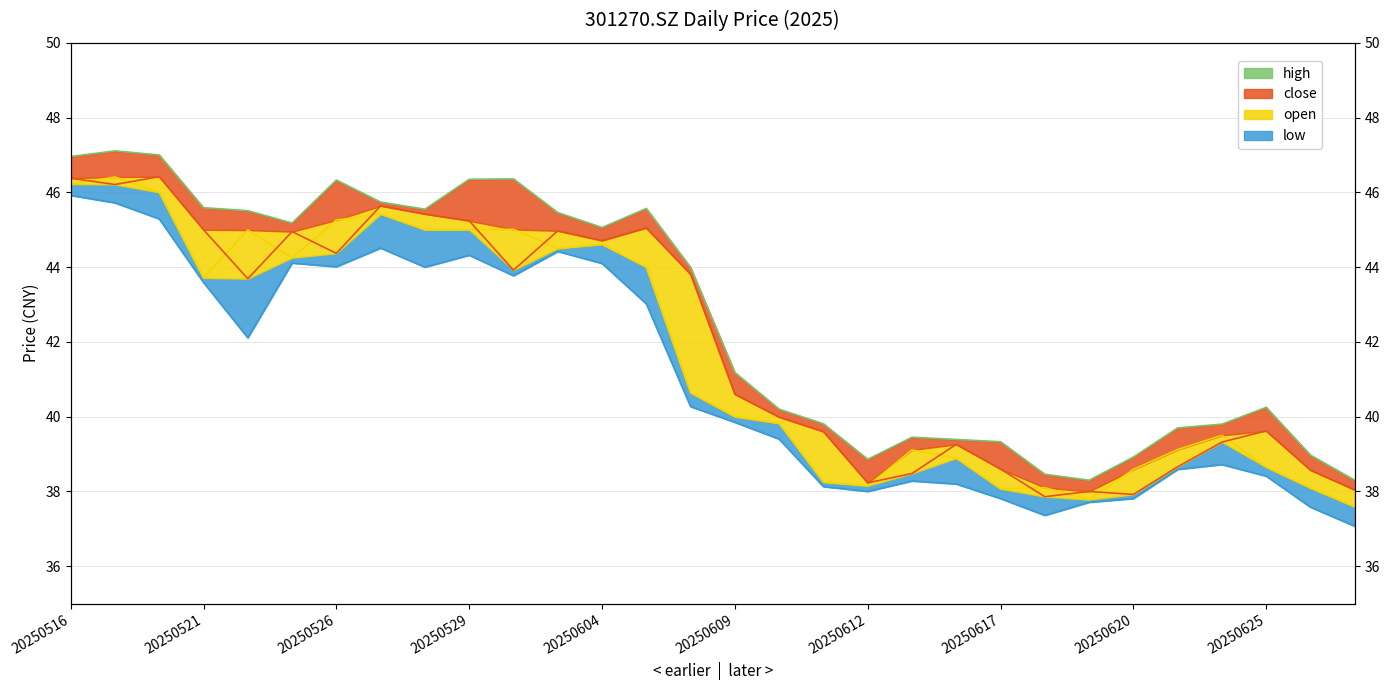

Is the value of high at 20250625 greater than the value of open_line at 20250620?

Yes